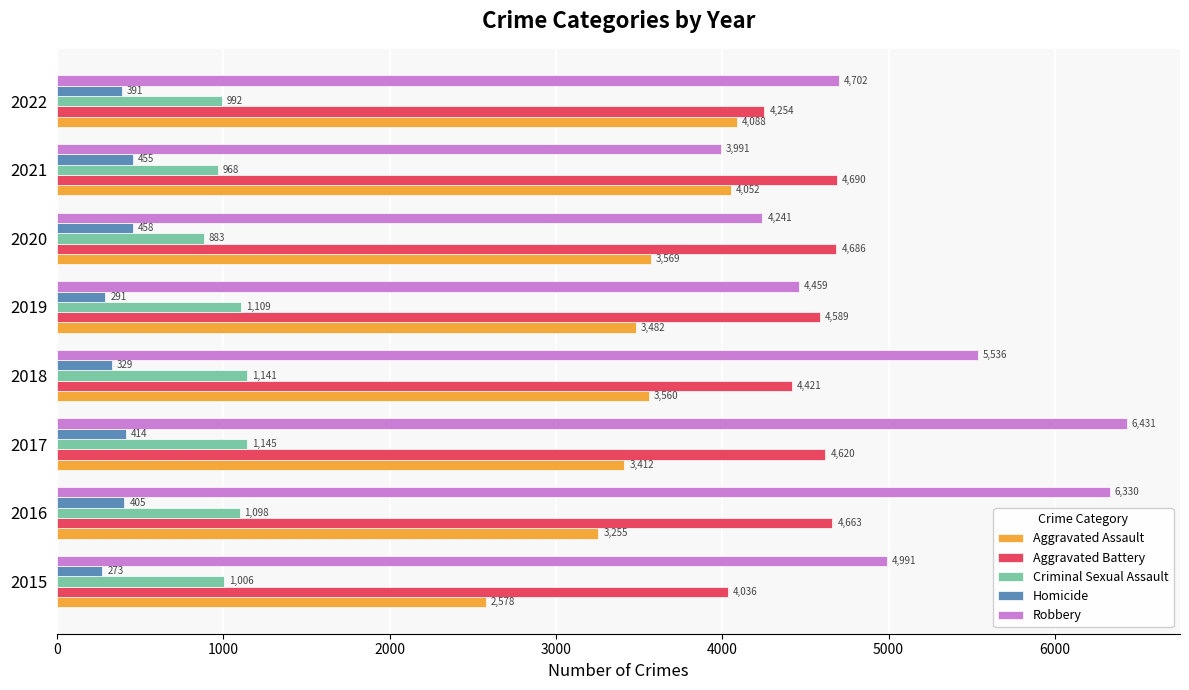

The value of Criminal Sexual Assault at 2016 is 732. True or false?

False